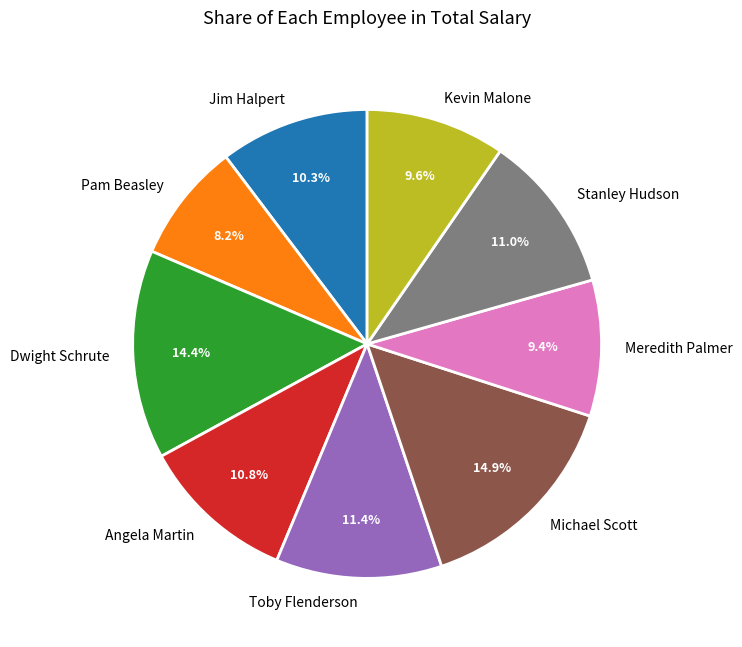

Which category has the smallest portion of the pie?

Pam Beasley